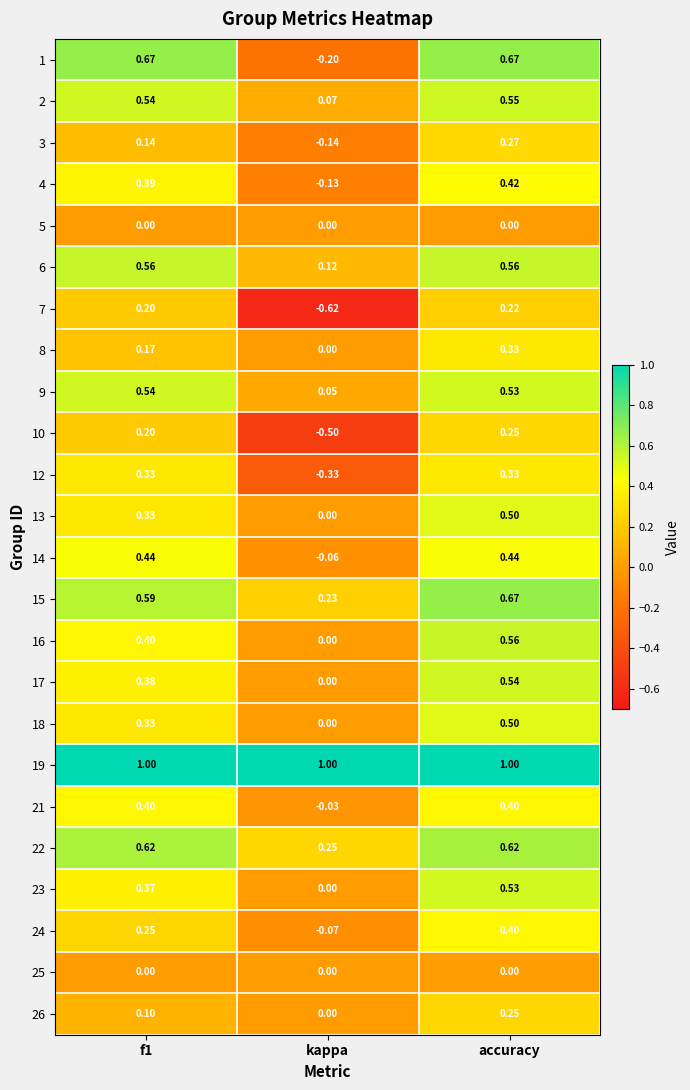

At which label does 26 reach its minimum?

kappa